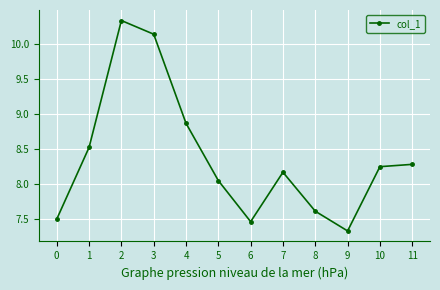

What is the sum of the values at 6 and 4?

16.3